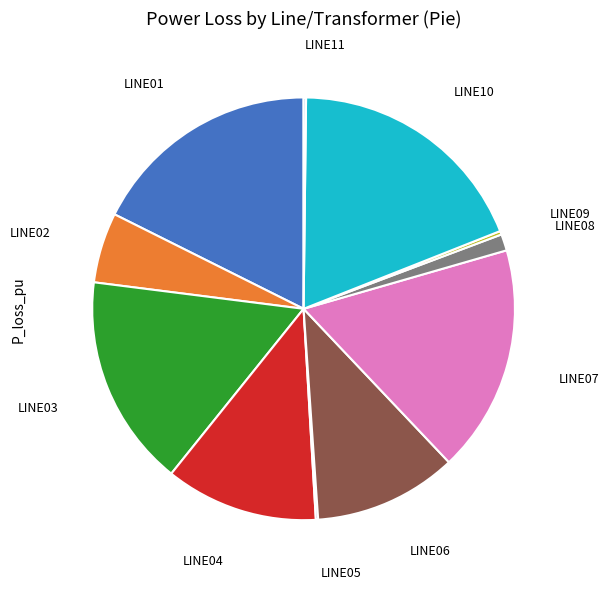

Does any single category account for the majority?

No